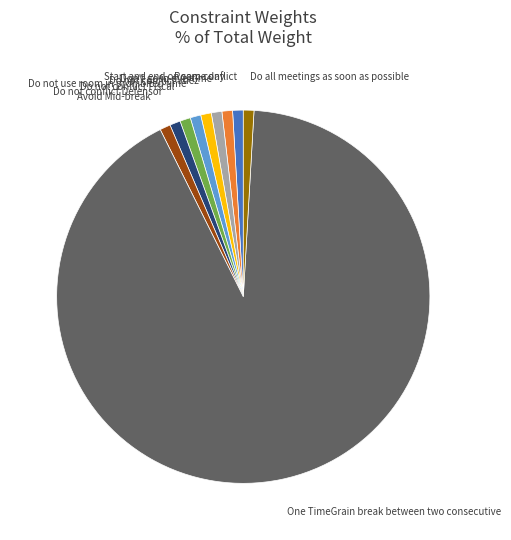

Count the number of slices in the pie.

10